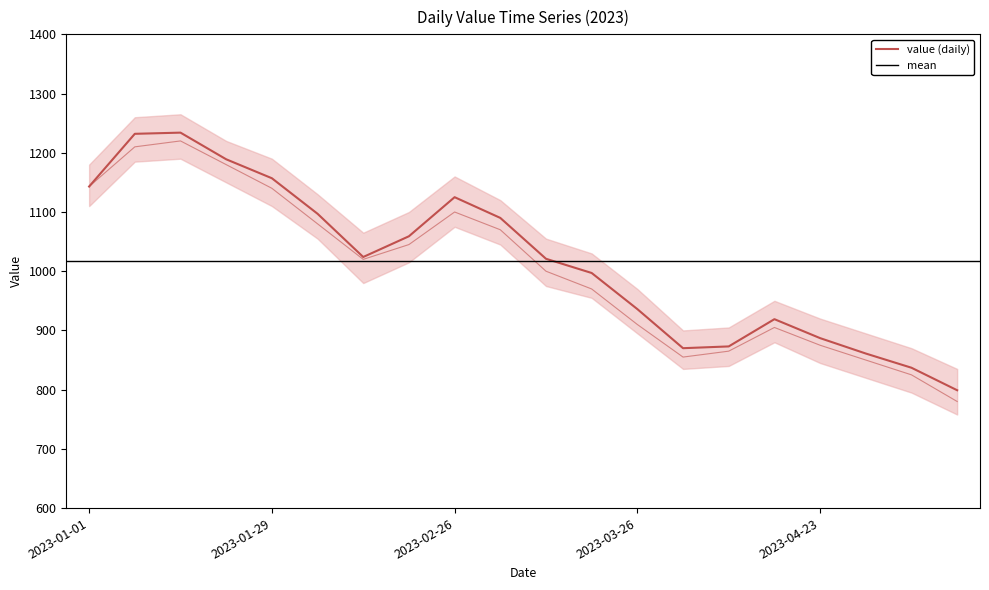

What is the label of the 12th point from the right?

2023-02-26